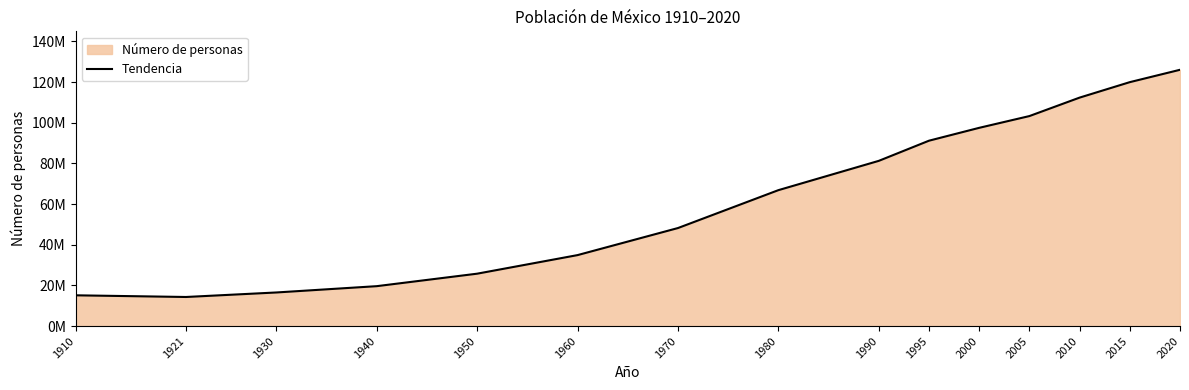

At which label is the value closest to 70174402?

1980